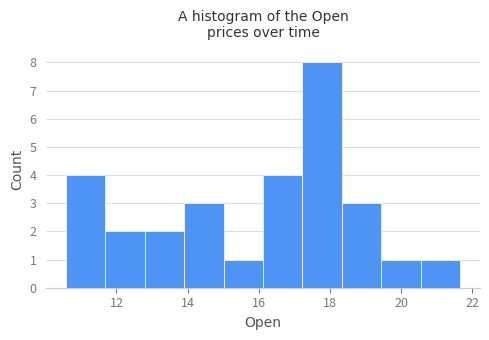

Which range on the x-axis has the tallest bar?

17.2 to 18.4